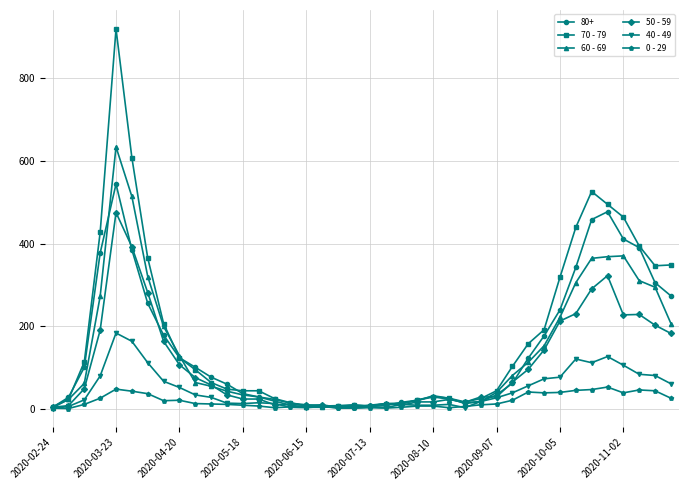

What is the maximum value shown in the chart?

920